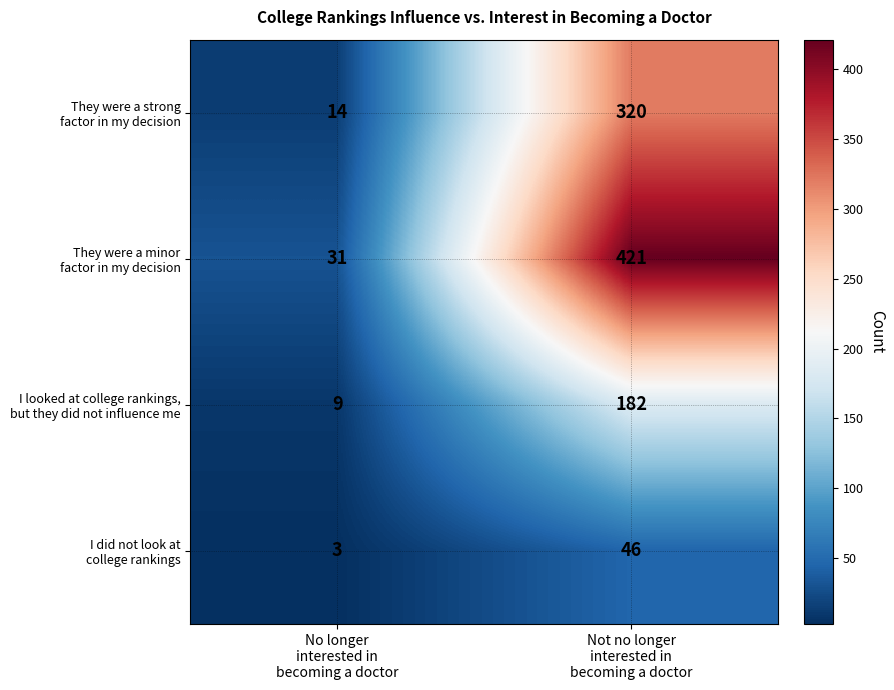

What is the total value across all series at Not no longer
interested in
becoming a doctor?

969